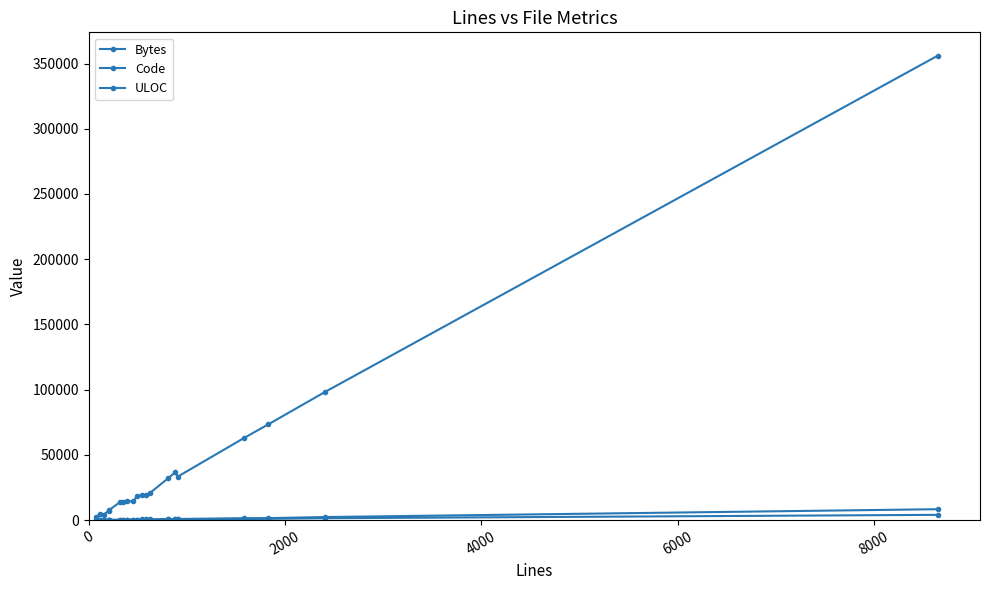

How many data points does each series have?

20